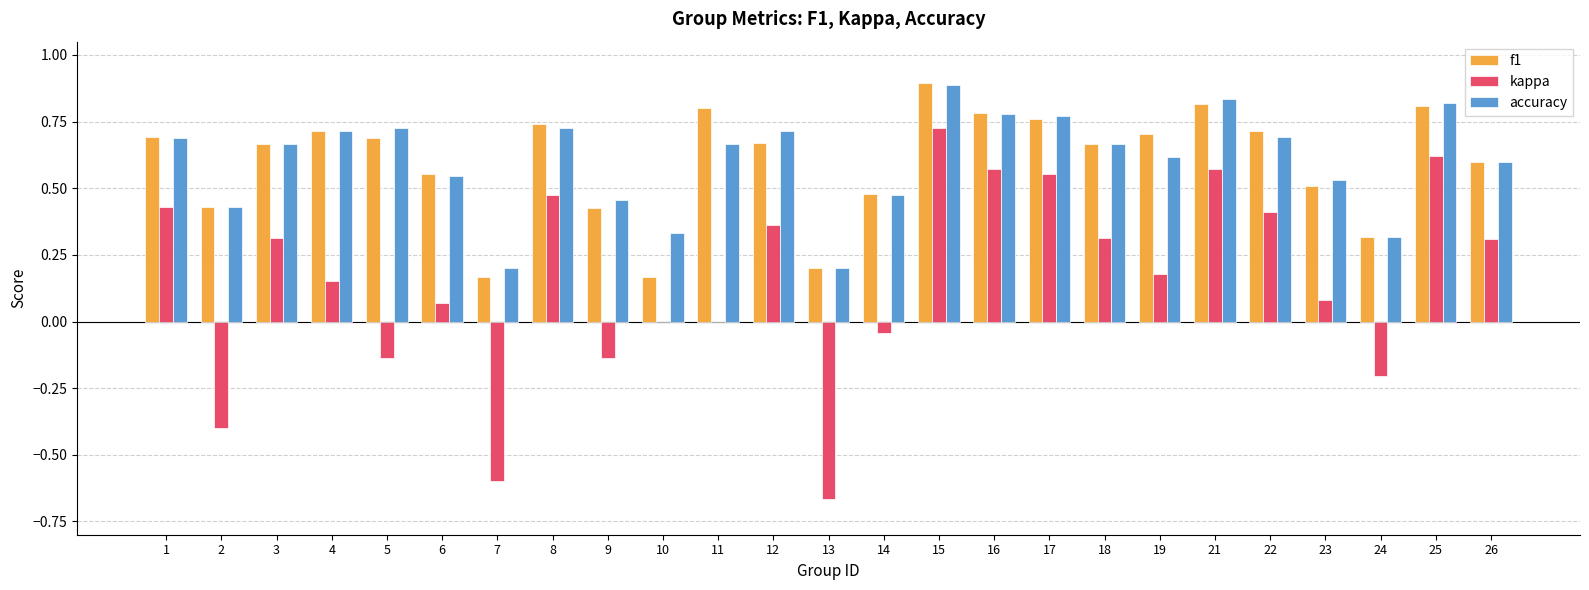

What is the sum of the kappa values at 1 and 21?

1.0